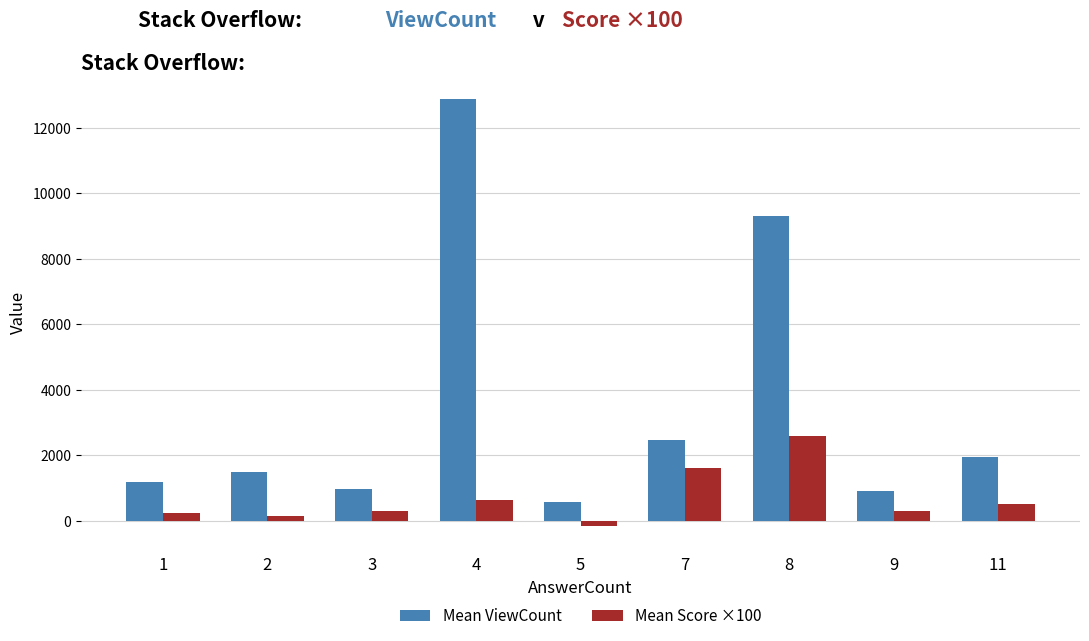

Which series has the largest total across all categories?

Mean ViewCount